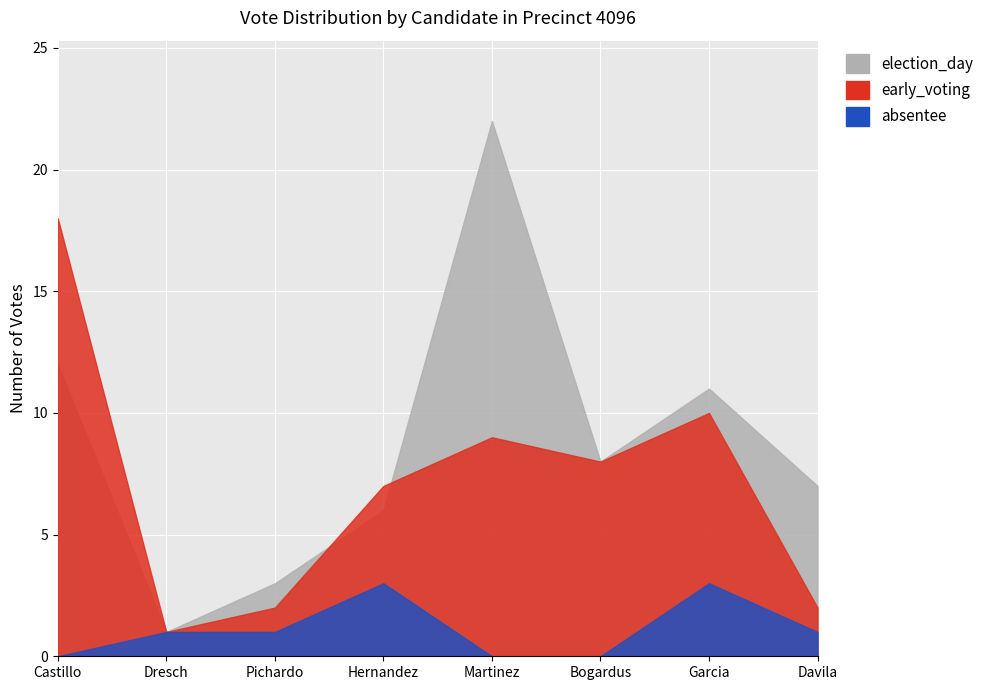

True or false: election_day and early_voting cross at least once.

True